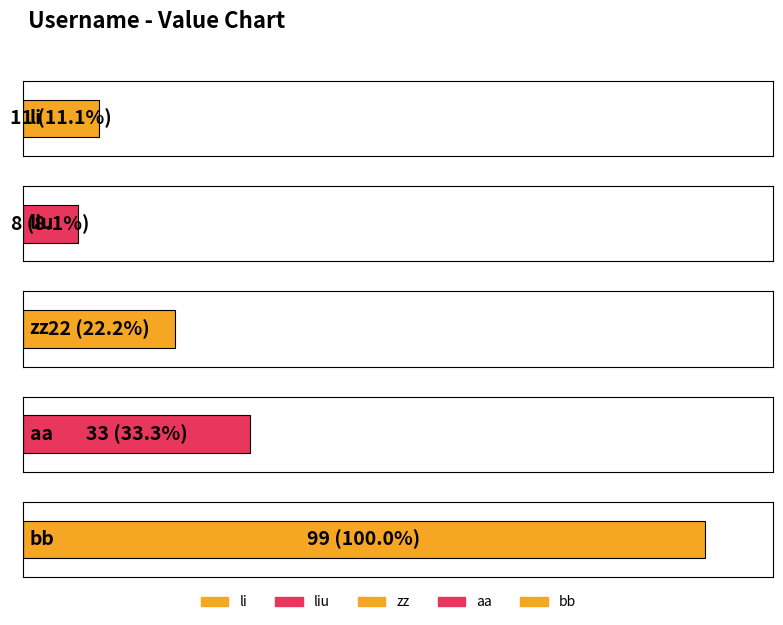

List the labels in order of value, largest first.

bb, aa, zz, li, liu